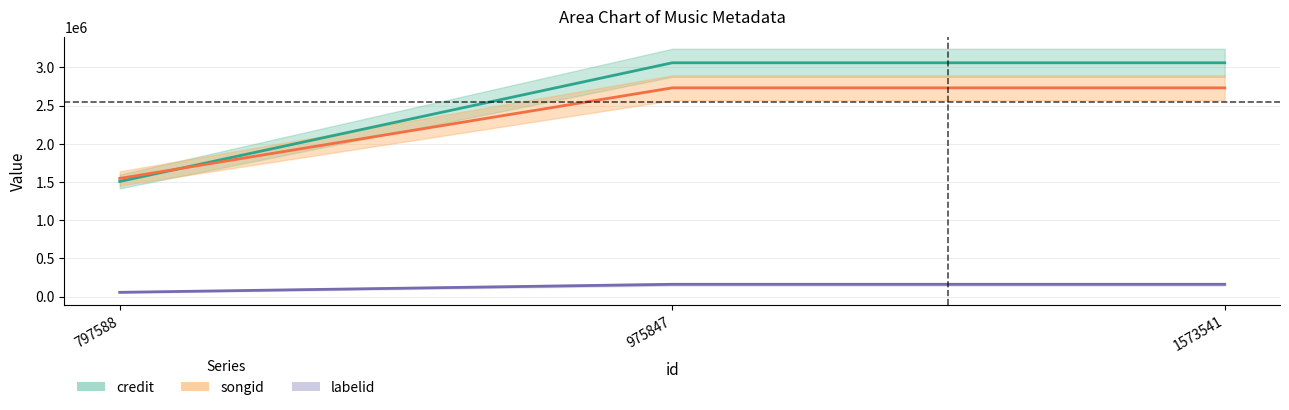

At which label is labelid closest to 109480?

797588